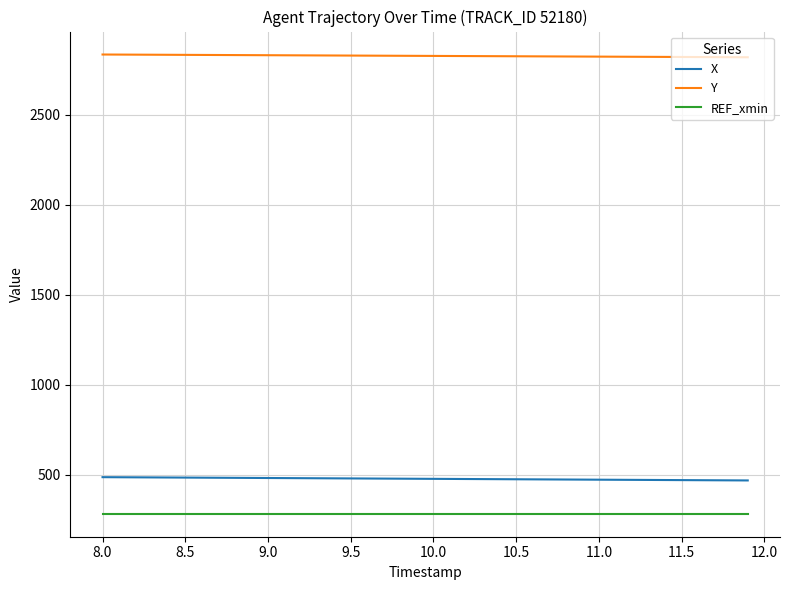

Which series has the largest total across all categories?

Y